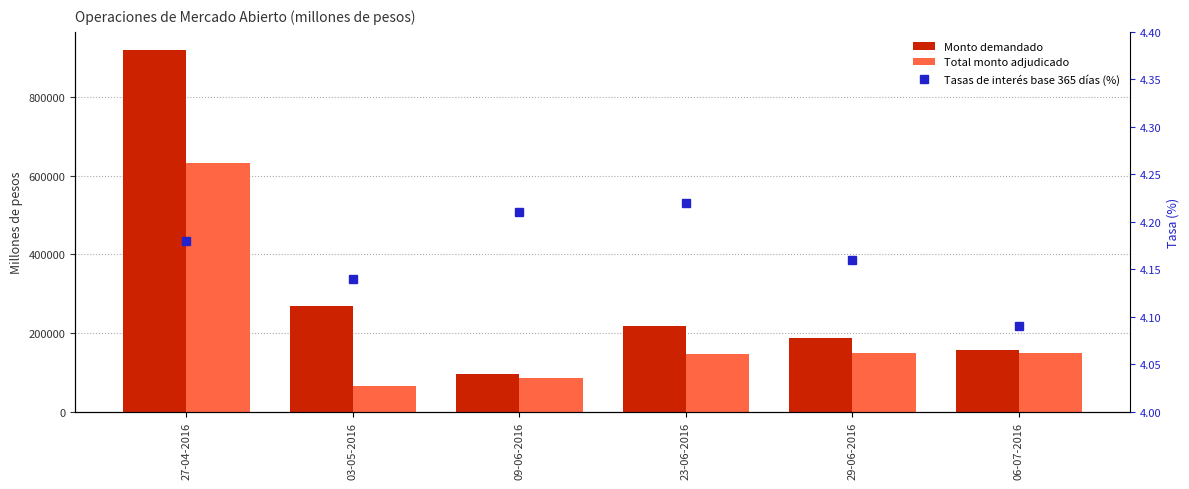

Between 29-06-2016 and 06-07-2016, which series saw the biggest shift?

Monto demandado